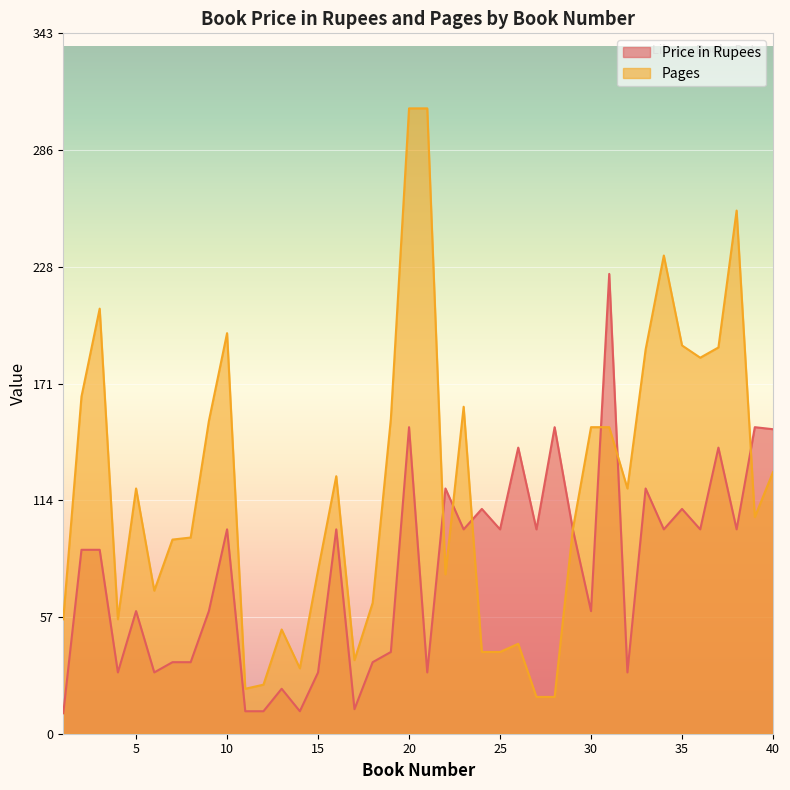

How many times do Price in Rupees and Pages cross each other?

6